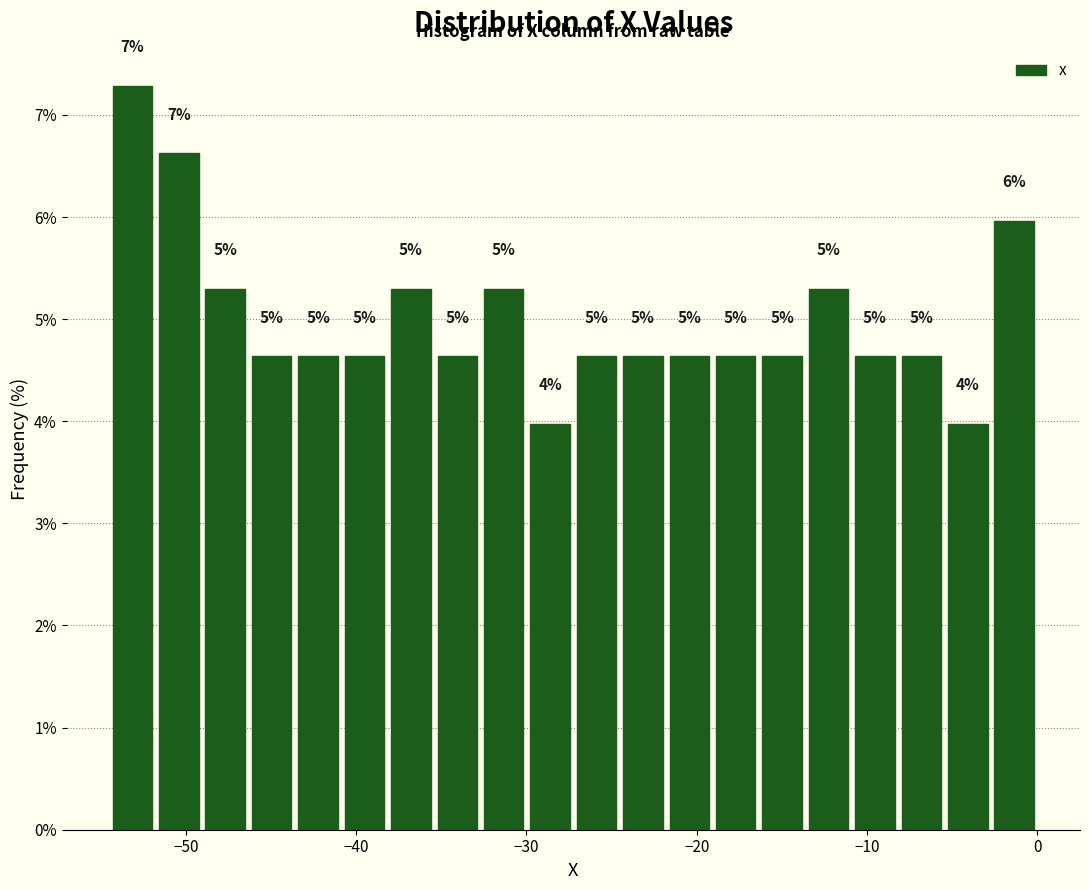

Read against the x-axis, roughly where is the centre of the tallest bar?

-53